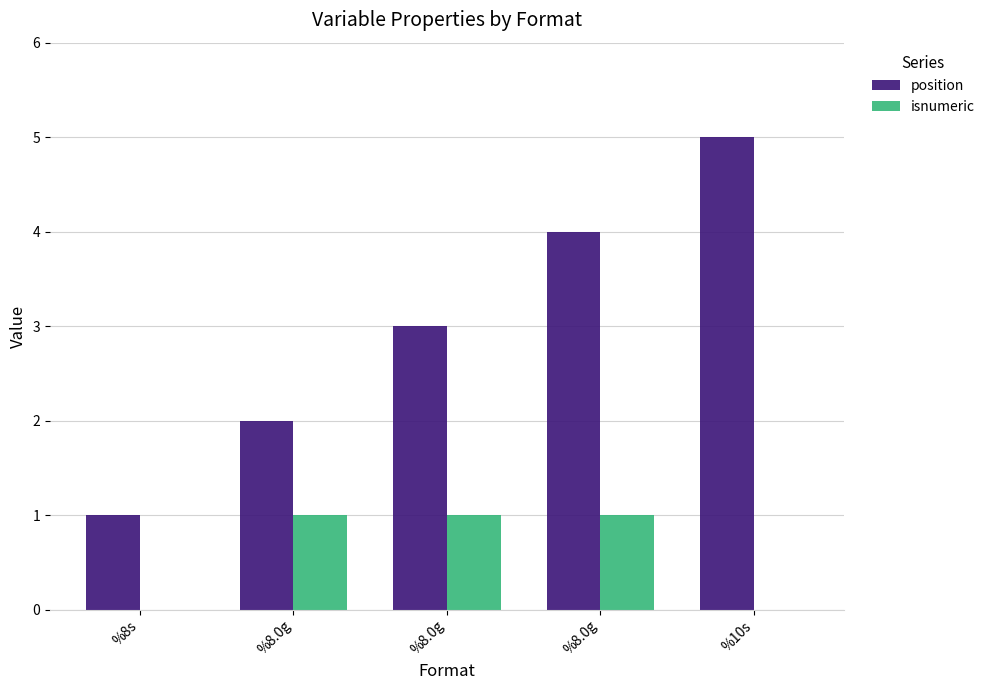

What are all the series names shown in the legend?

position, isnumeric